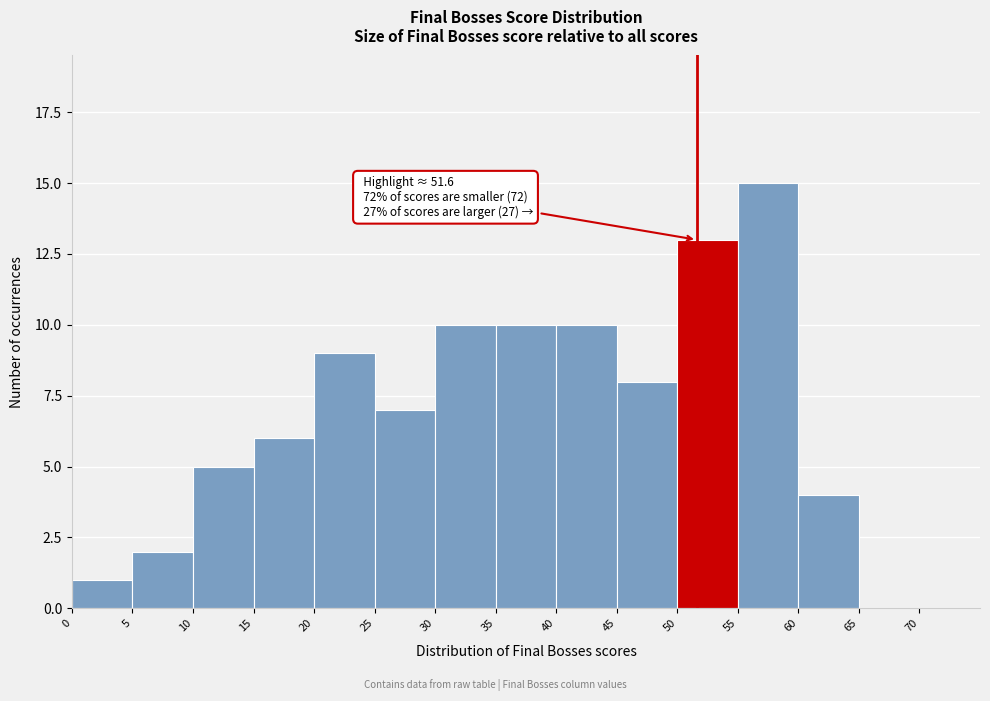

Which range on the x-axis has the tallest bar?

55 to 60